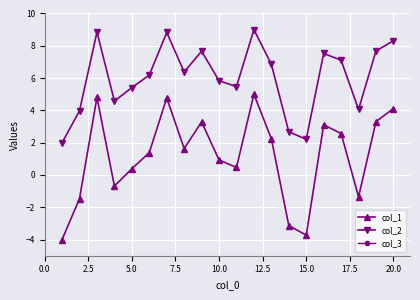

The col_2 series shows 5.8 at 10.0. True or false?

True